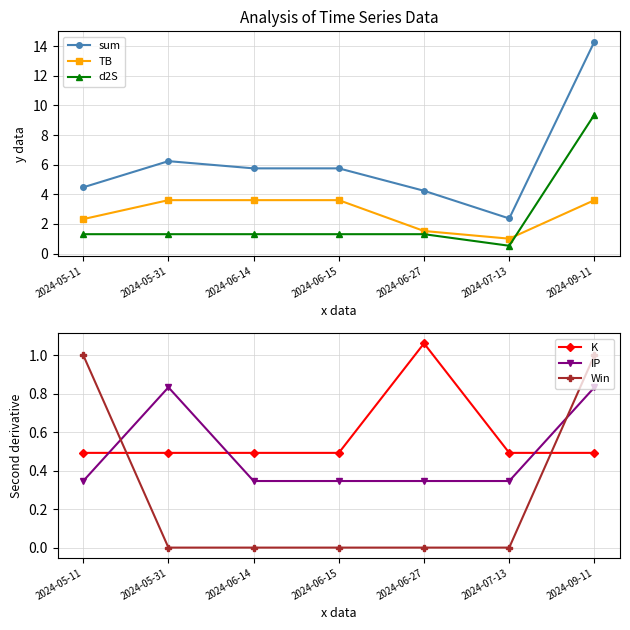

What position from the right is 2024-07-13?

2